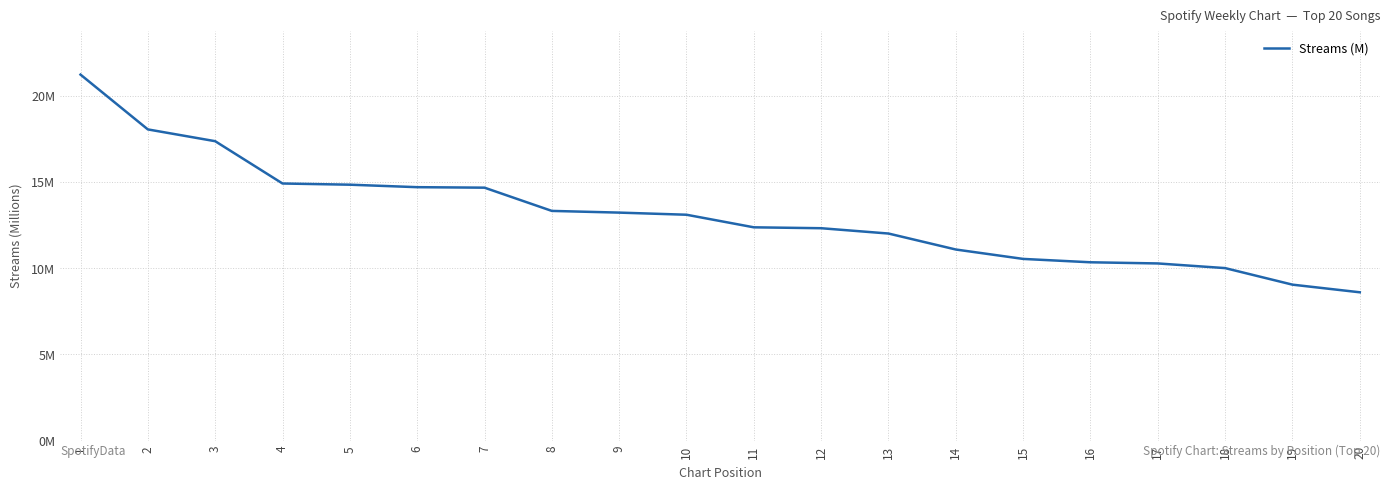

The value at 20 is 8.6. True or false?

True